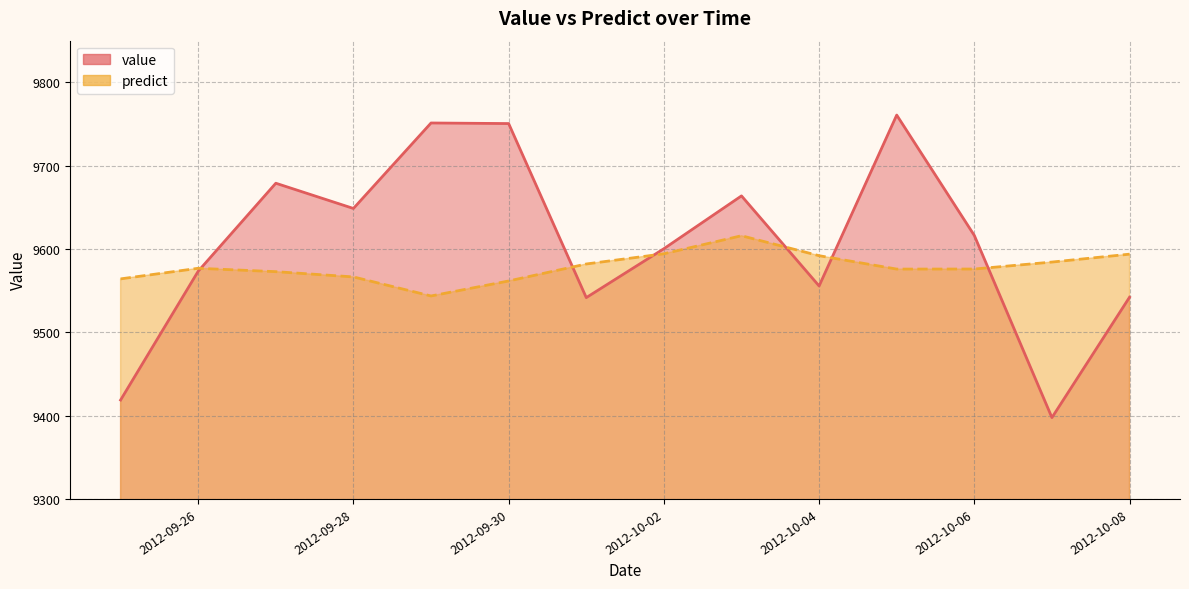

List the series in order of their peak value, highest first.

value, predict